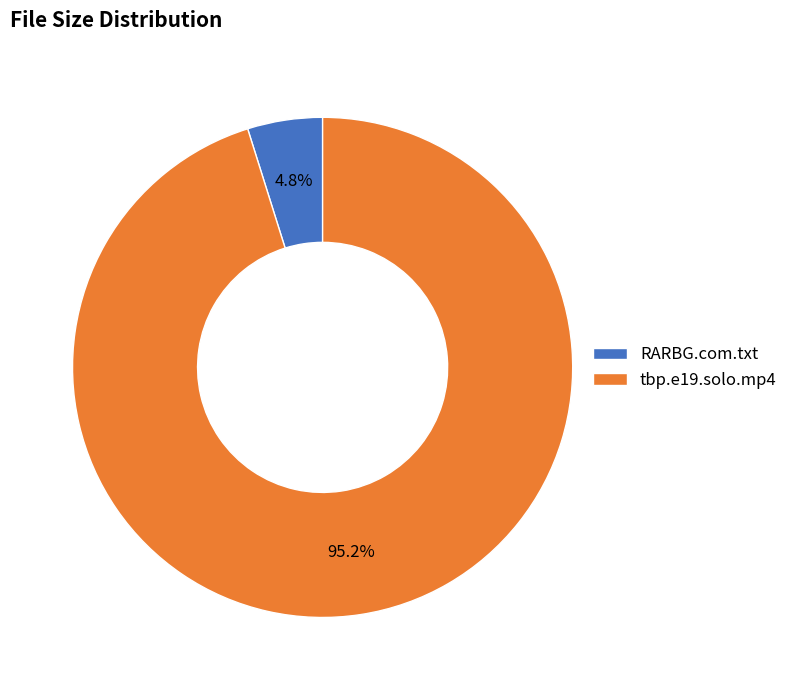

The tbp.e19.solo.mp4 slice represents 95% of the pie. True or false?

True